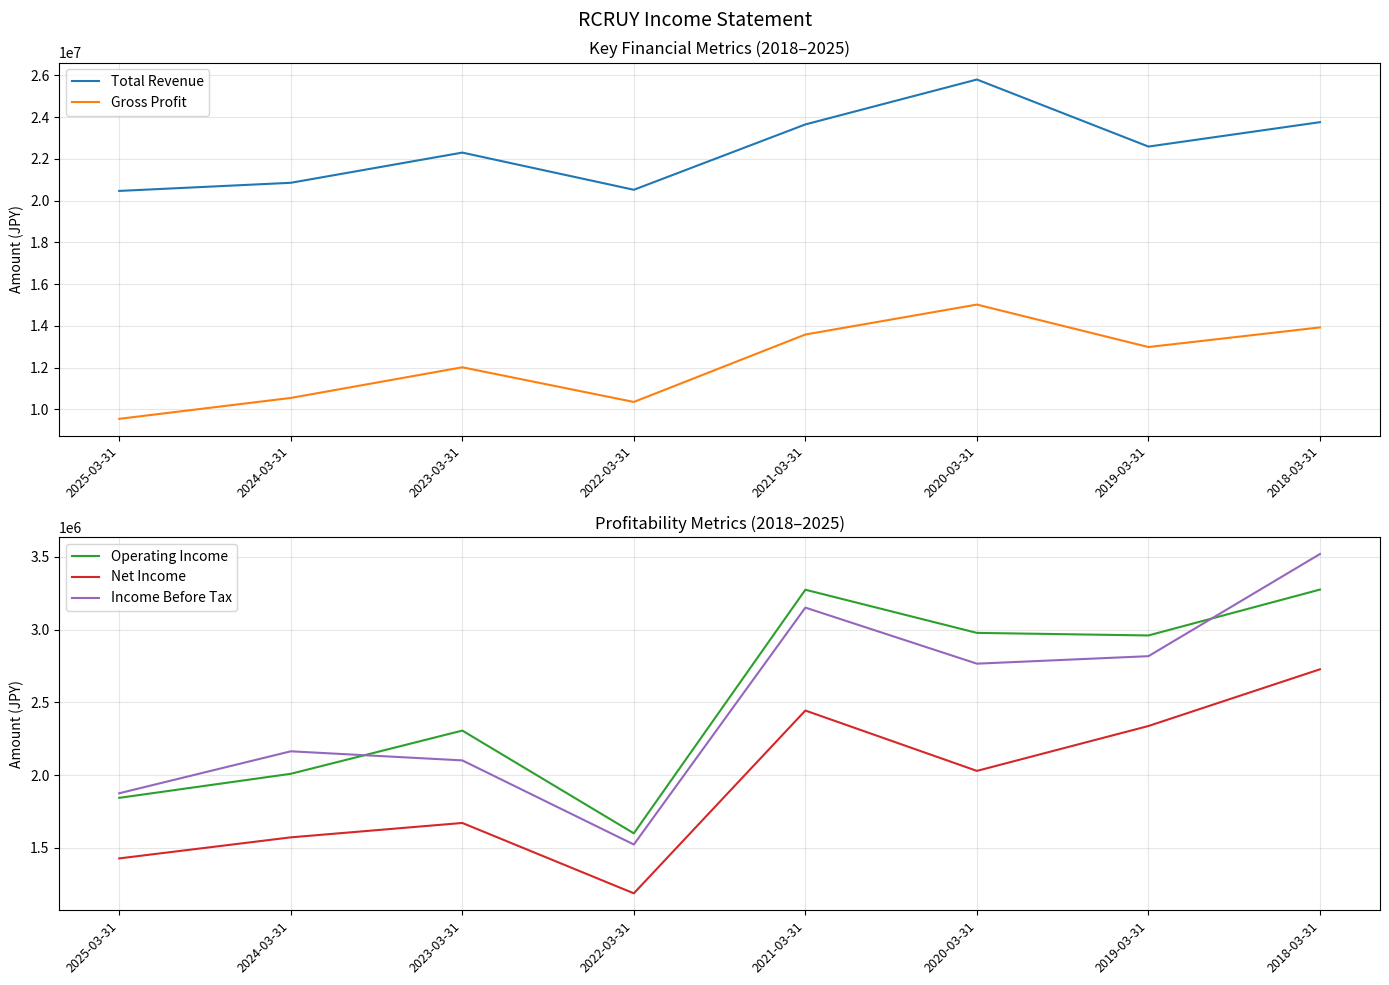

What is the label of the 3rd point from the right?

2020-03-31